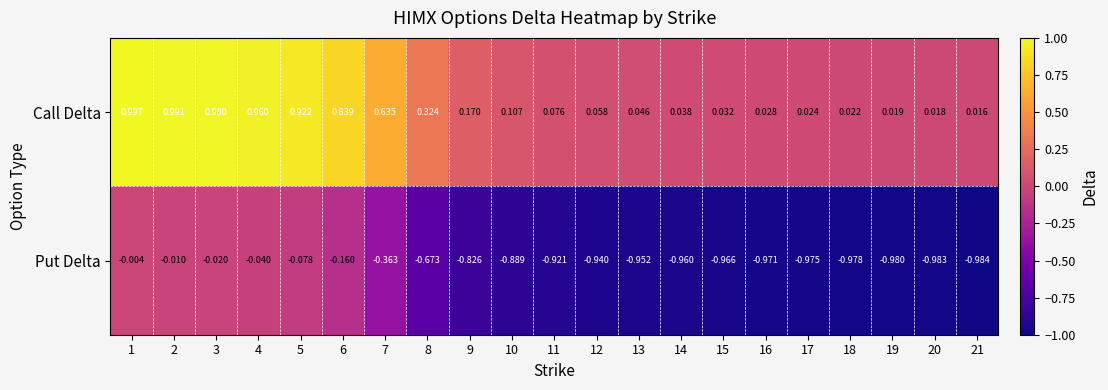

At 16, list the series in order from smallest to largest.

Put Delta, Call Delta